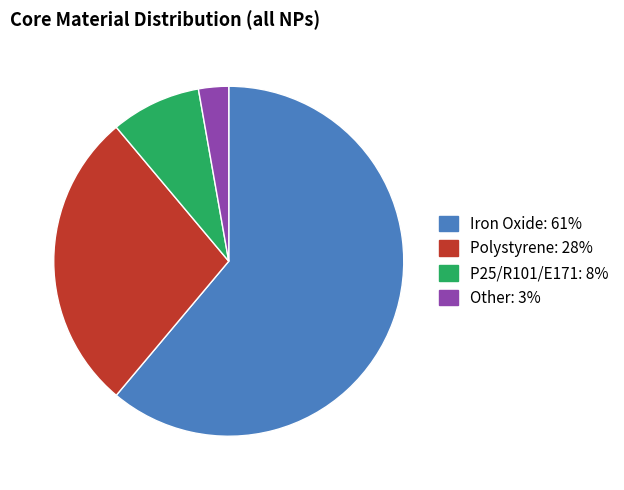

True or false: Other accounts for 3% of the total.

True